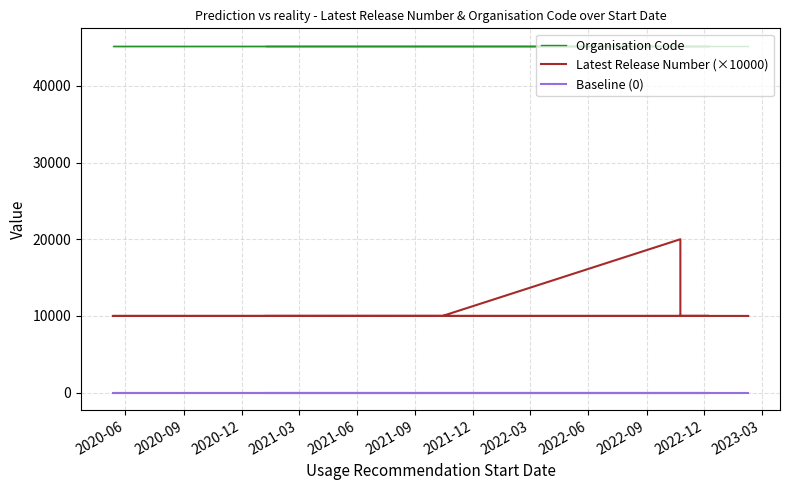

What is the value of the Latest Release Number (×10000) point at the 14th from the left?

10000